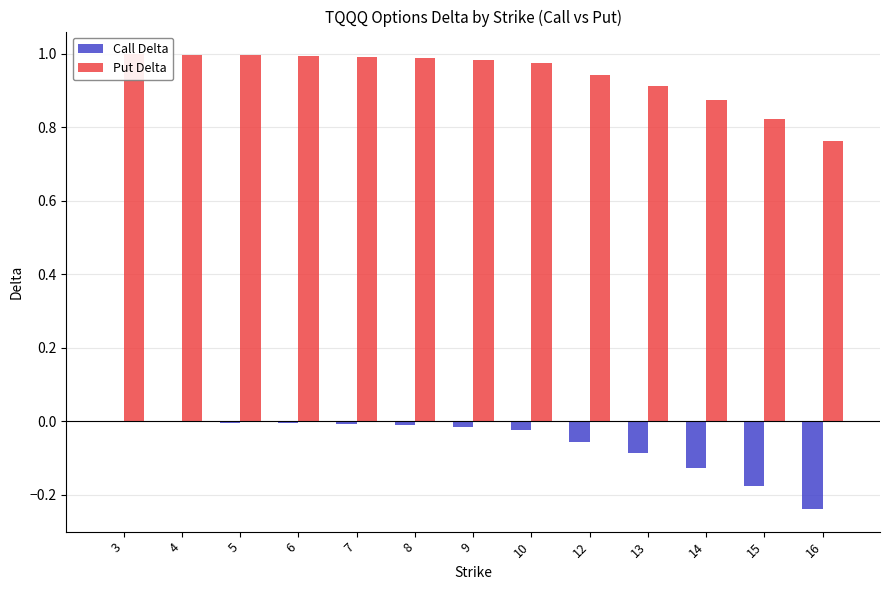

Which has a higher value, 15 or 12?

12